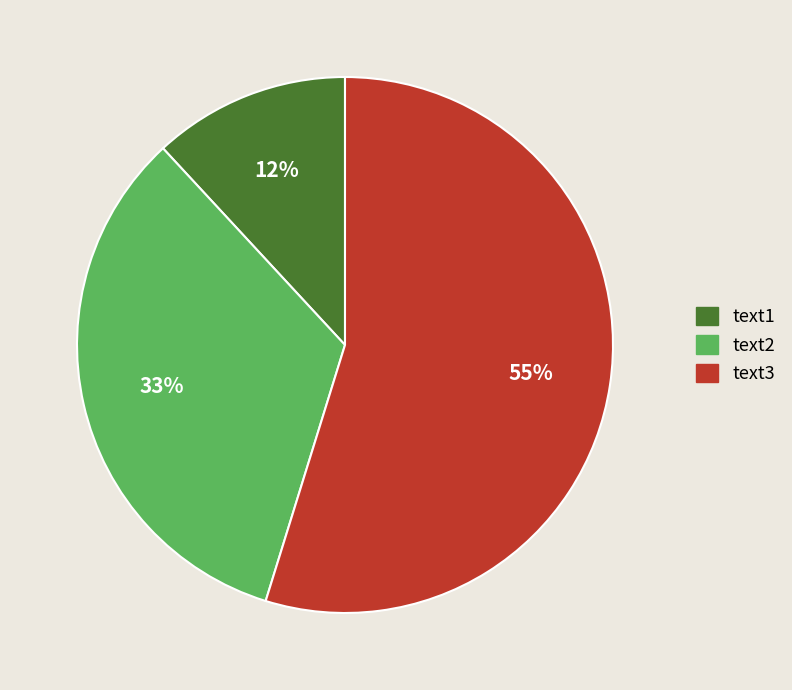

Rank the categories by value from highest to lowest.

text3, text2, text1